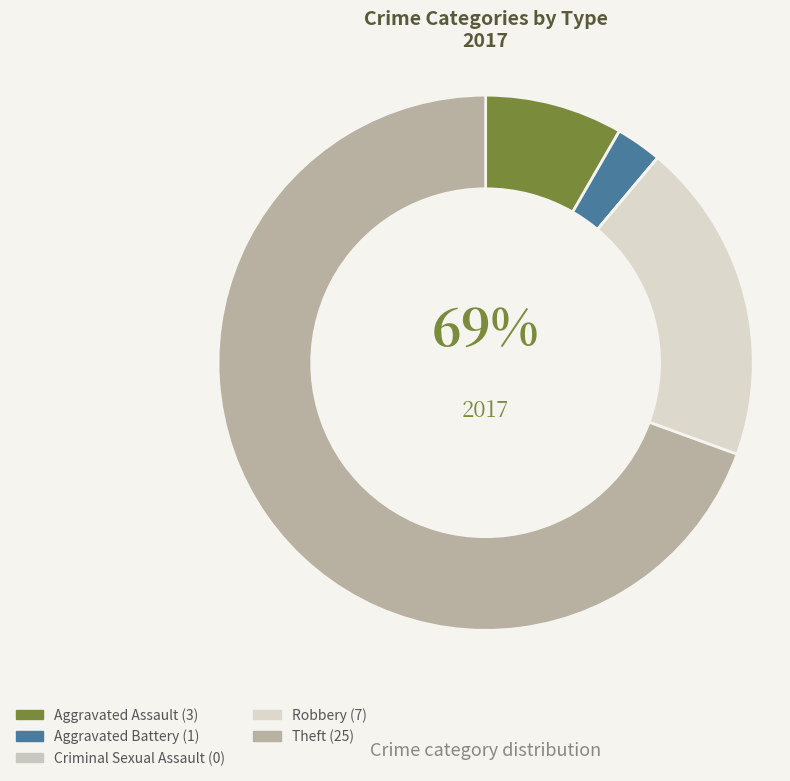

To the nearest percent, what is the difference between the largest and smallest slice percentages?

69%